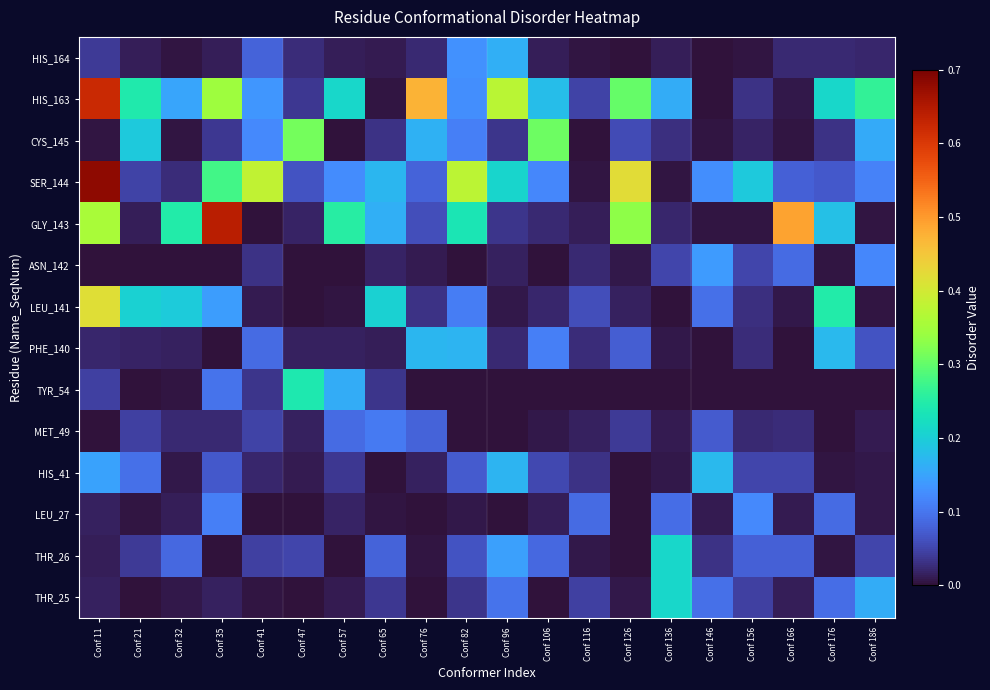

Reading right to left, extract all data points from this chart.

THR_25: Conf 186=0.2	Conf 176=0.1	Conf 166=0.0	Conf 156=0.0	Conf 146=0.1	Conf 136=0.2	Conf 126=0.0	Conf 116=0.0	Conf 106=0.0	Conf 96=0.1	Conf 82=0.0	Conf 76=0.0	Conf 65=0.0	Conf 57=0.0	Conf 47=0.0	Conf 41=0.0	Conf 35=0.0	Conf 32=0.0	Conf 21=0.0	Conf 11=0.0
THR_26: Conf 186=0.1	Conf 176=0.0	Conf 166=0.1	Conf 156=0.1	Conf 146=0.0	Conf 136=0.2	Conf 126=0.0	Conf 116=0.0	Conf 106=0.1	Conf 96=0.1	Conf 82=0.1	Conf 76=0.0	Conf 65=0.1	Conf 57=0.0	Conf 47=0.1	Conf 41=0.0	Conf 35=0.0	Conf 32=0.1	Conf 21=0.0	Conf 11=0.0
LEU_27: Conf 186=0.0	Conf 176=0.1	Conf 166=0.0	Conf 156=0.1	Conf 146=0.0	Conf 136=0.1	Conf 126=0.0	Conf 116=0.1	Conf 106=0.0	Conf 96=0.0	Conf 82=0.0	Conf 76=0.0	Conf 65=0.0	Conf 57=0.0	Conf 47=0.0	Conf 41=0.0	Conf 35=0.1	Conf 32=0.0	Conf 21=0.0	Conf 11=0.0
HIS_41: Conf 186=0.0	Conf 176=0.0	Conf 166=0.0	Conf 156=0.0	Conf 146=0.2	Conf 136=0.0	Conf 126=0.0	Conf 116=0.0	Conf 106=0.1	Conf 96=0.2	Conf 82=0.1	Conf 76=0.0	Conf 65=0.0	Conf 57=0.0	Conf 47=0.0	Conf 41=0.0	Conf 35=0.1	Conf 32=0.0	Conf 21=0.1	Conf 11=0.1
MET_49: Conf 186=0.0	Conf 176=0.0	Conf 166=0.0	Conf 156=0.0	Conf 146=0.1	Conf 136=0.0	Conf 126=0.0	Conf 116=0.0	Conf 106=0.0	Conf 96=0.0	Conf 82=0.0	Conf 76=0.1	Conf 65=0.1	Conf 57=0.1	Conf 47=0.0	Conf 41=0.0	Conf 35=0.0	Conf 32=0.0	Conf 21=0.0	Conf 11=0.0
TYR_54: Conf 186=0.0	Conf 176=0.0	Conf 166=0.0	Conf 156=0.0	Conf 146=0.0	Conf 136=0.0	Conf 126=0.0	Conf 116=0.0	Conf 106=0.0	Conf 96=0.0	Conf 82=0.0	Conf 76=0.0	Conf 65=0.0	Conf 57=0.2	Conf 47=0.2	Conf 41=0.0	Conf 35=0.1	Conf 32=0.0	Conf 21=0.0	Conf 11=0.0
PHE_140: Conf 186=0.1	Conf 176=0.2	Conf 166=0.0	Conf 156=0.0	Conf 146=0.0	Conf 136=0.0	Conf 126=0.1	Conf 116=0.0	Conf 106=0.1	Conf 96=0.0	Conf 82=0.2	Conf 76=0.2	Conf 65=0.0	Conf 57=0.0	Conf 47=0.0	Conf 41=0.1	Conf 35=0.0	Conf 32=0.0	Conf 21=0.0	Conf 11=0.0
LEU_141: Conf 186=0.0	Conf 176=0.2	Conf 166=0.0	Conf 156=0.0	Conf 146=0.1	Conf 136=0.0	Conf 126=0.0	Conf 116=0.1	Conf 106=0.0	Conf 96=0.0	Conf 82=0.1	Conf 76=0.0	Conf 65=0.2	Conf 57=0.0	Conf 47=0.0	Conf 41=0.0	Conf 35=0.1	Conf 32=0.2	Conf 21=0.2	Conf 11=0.4
ASN_142: Conf 186=0.1	Conf 176=0.0	Conf 166=0.1	Conf 156=0.1	Conf 146=0.1	Conf 136=0.1	Conf 126=0.0	Conf 116=0.0	Conf 106=0.0	Conf 96=0.0	Conf 82=0.0	Conf 76=0.0	Conf 65=0.0	Conf 57=0.0	Conf 47=0.0	Conf 41=0.0	Conf 35=0.0	Conf 32=0.0	Conf 21=0.0	Conf 11=0.0
GLY_143: Conf 186=0.0	Conf 176=0.2	Conf 166=0.5	Conf 156=0.0	Conf 146=0.0	Conf 136=0.0	Conf 126=0.3	Conf 116=0.0	Conf 106=0.0	Conf 96=0.0	Conf 82=0.2	Conf 76=0.1	Conf 65=0.2	Conf 57=0.3	Conf 47=0.0	Conf 41=0.0	Conf 35=0.6	Conf 32=0.2	Conf 21=0.0	Conf 11=0.4
SER_144: Conf 186=0.1	Conf 176=0.1	Conf 166=0.1	Conf 156=0.2	Conf 146=0.1	Conf 136=0.0	Conf 126=0.4	Conf 116=0.0	Conf 106=0.1	Conf 96=0.2	Conf 82=0.4	Conf 76=0.1	Conf 65=0.2	Conf 57=0.1	Conf 47=0.1	Conf 41=0.4	Conf 35=0.3	Conf 32=0.0	Conf 21=0.0	Conf 11=0.7
CYS_145: Conf 186=0.2	Conf 176=0.0	Conf 166=0.0	Conf 156=0.0	Conf 146=0.0	Conf 136=0.0	Conf 126=0.1	Conf 116=0.0	Conf 106=0.3	Conf 96=0.0	Conf 82=0.1	Conf 76=0.2	Conf 65=0.0	Conf 57=0.0	Conf 47=0.3	Conf 41=0.1	Conf 35=0.0	Conf 32=0.0	Conf 21=0.2	Conf 11=0.0
HIS_163: Conf 186=0.3	Conf 176=0.2	Conf 166=0.0	Conf 156=0.0	Conf 146=0.0	Conf 136=0.2	Conf 126=0.3	Conf 116=0.0	Conf 106=0.2	Conf 96=0.4	Conf 82=0.1	Conf 76=0.5	Conf 65=0.0	Conf 57=0.2	Conf 47=0.0	Conf 41=0.1	Conf 35=0.3	Conf 32=0.2	Conf 21=0.2	Conf 11=0.6
HIS_164: Conf 186=0.0	Conf 176=0.0	Conf 166=0.0	Conf 156=0.0	Conf 146=0.0	Conf 136=0.0	Conf 126=0.0	Conf 116=0.0	Conf 106=0.0	Conf 96=0.2	Conf 82=0.1	Conf 76=0.0	Conf 65=0.0	Conf 57=0.0	Conf 47=0.0	Conf 41=0.1	Conf 35=0.0	Conf 32=0.0	Conf 21=0.0	Conf 11=0.0